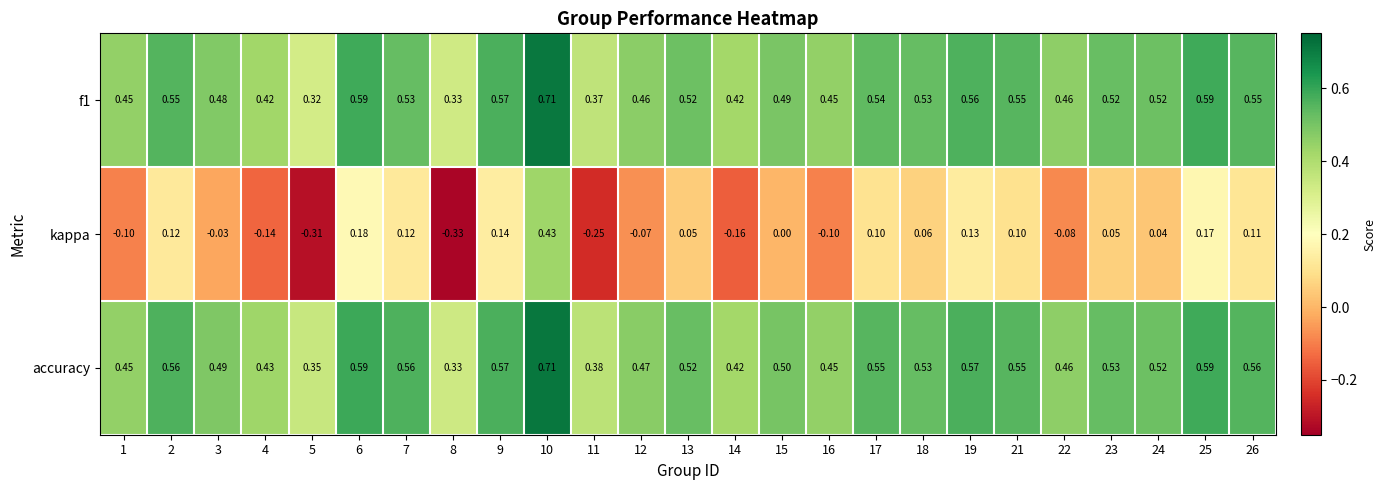

What is the total value across all series at 21?

1.2